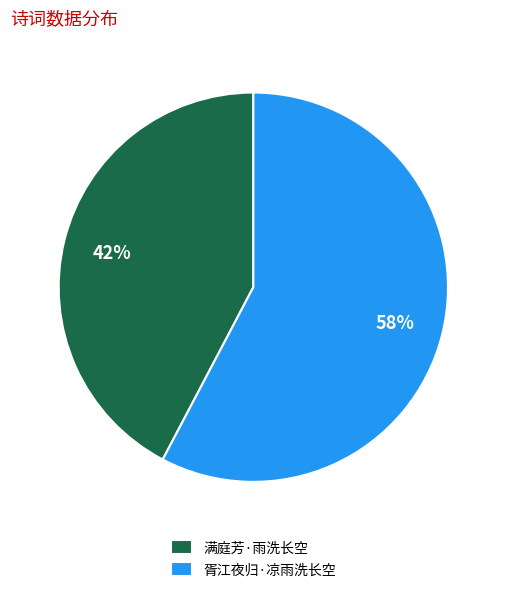

To the nearest percent, what is the average slice percentage?

50%